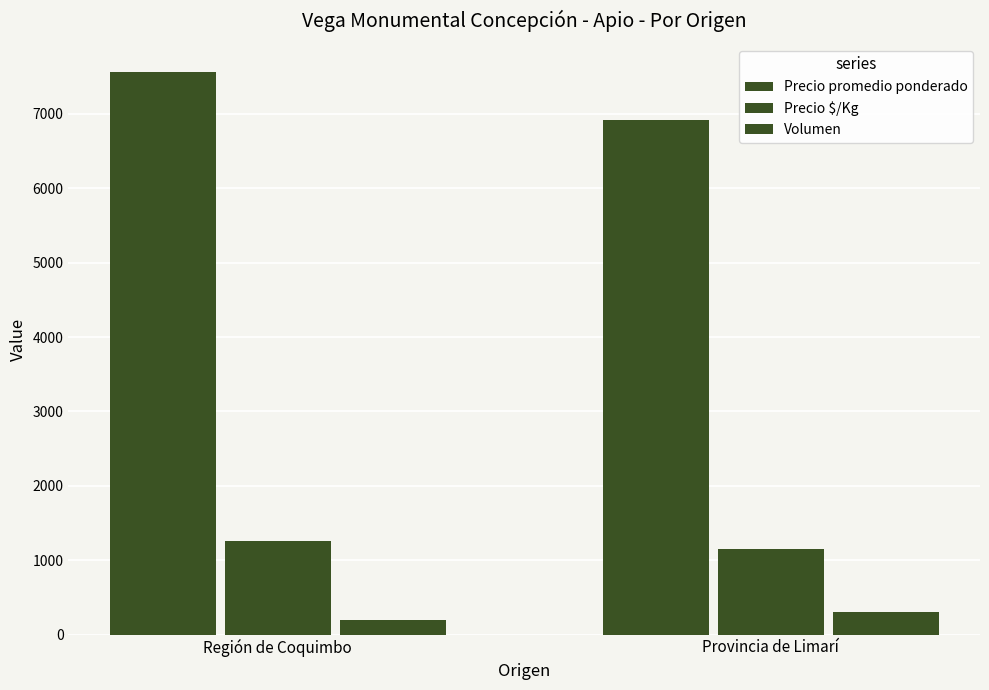

Which has a higher value, Provincia de Limarí or Región de Coquimbo?

Región de Coquimbo